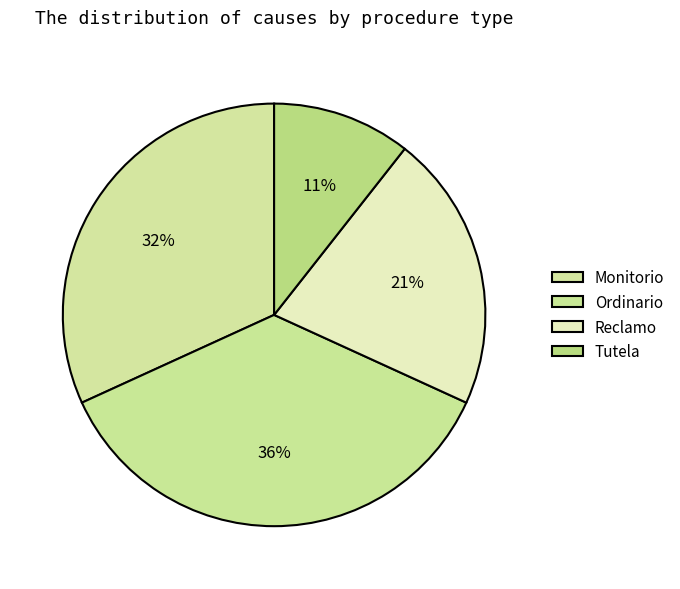

How many slices are in this pie chart?

4